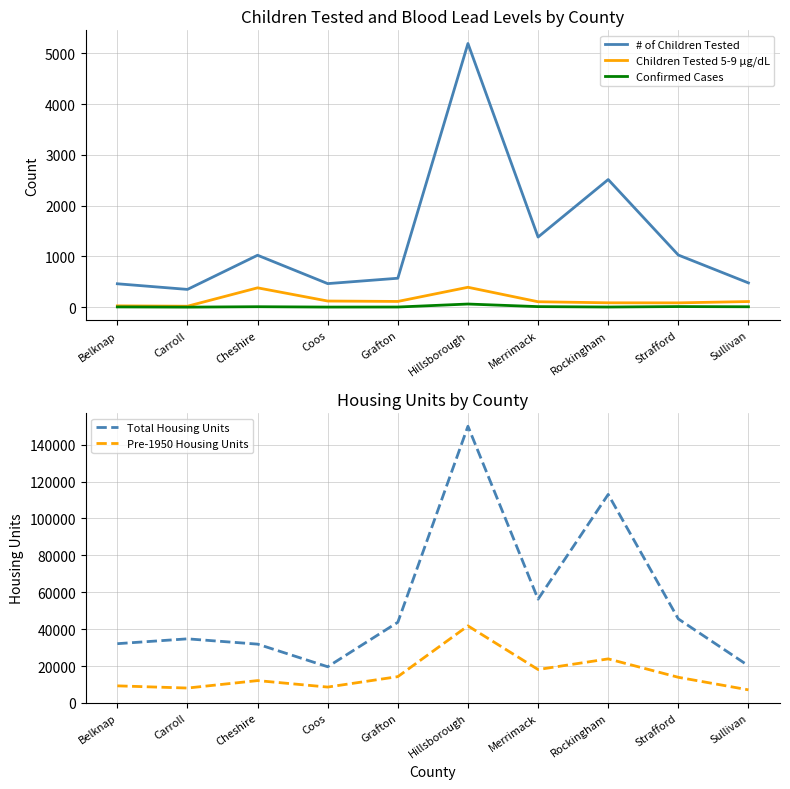

True or false: Confirmed Cases and Pre-1950 Housing Units intersect in this chart.

False